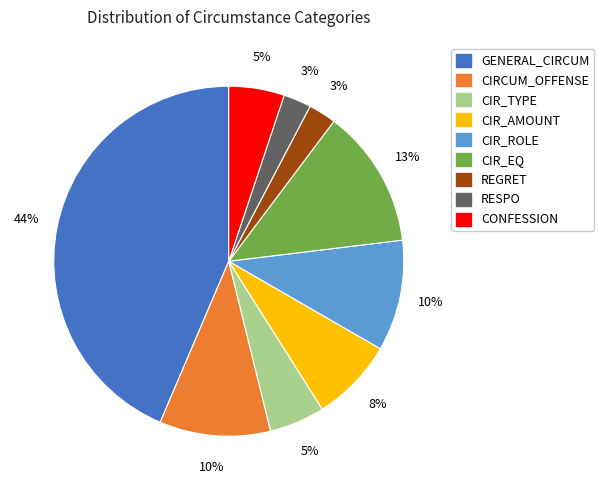

Is the sum of CIR_AMOUNT and CIR_TYPE greater than half?

No